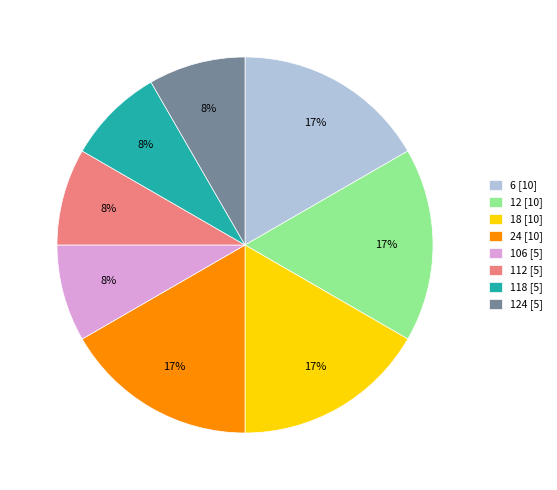

What is the ratio of the value at 118 [5] to the value at 12 [10]?

0.5